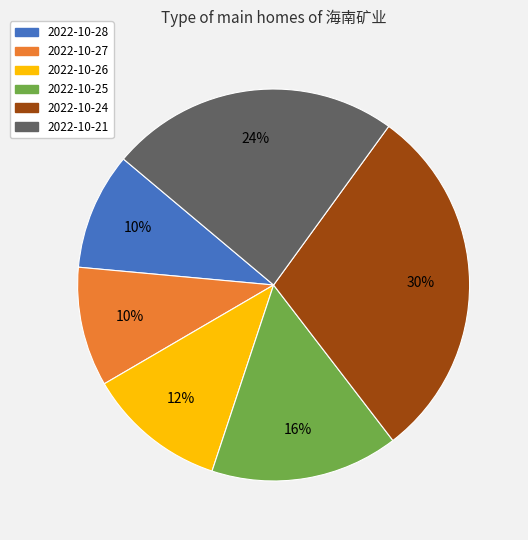

Is 2022-10-24 the majority of the pie?

No